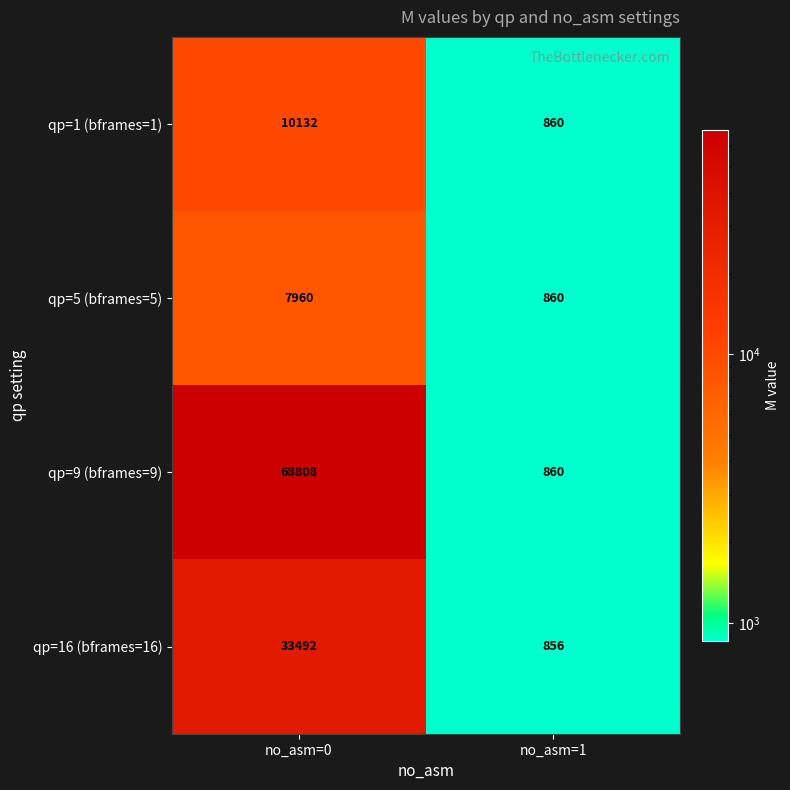

Is it true that qp=5 (bframes=5) equals 317 at no_asm=1?

False